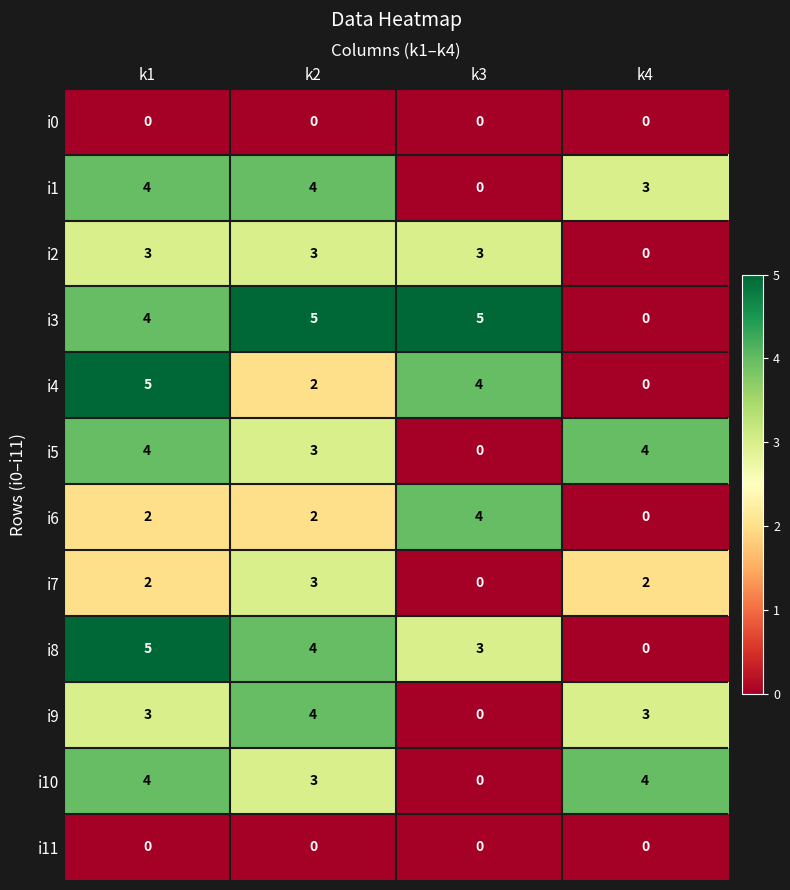

How many data points does each series have?

4